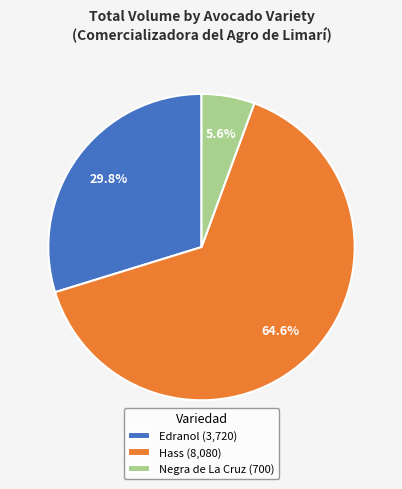

What percentage is NOT represented by Negra de La Cruz (700)?

94.4%